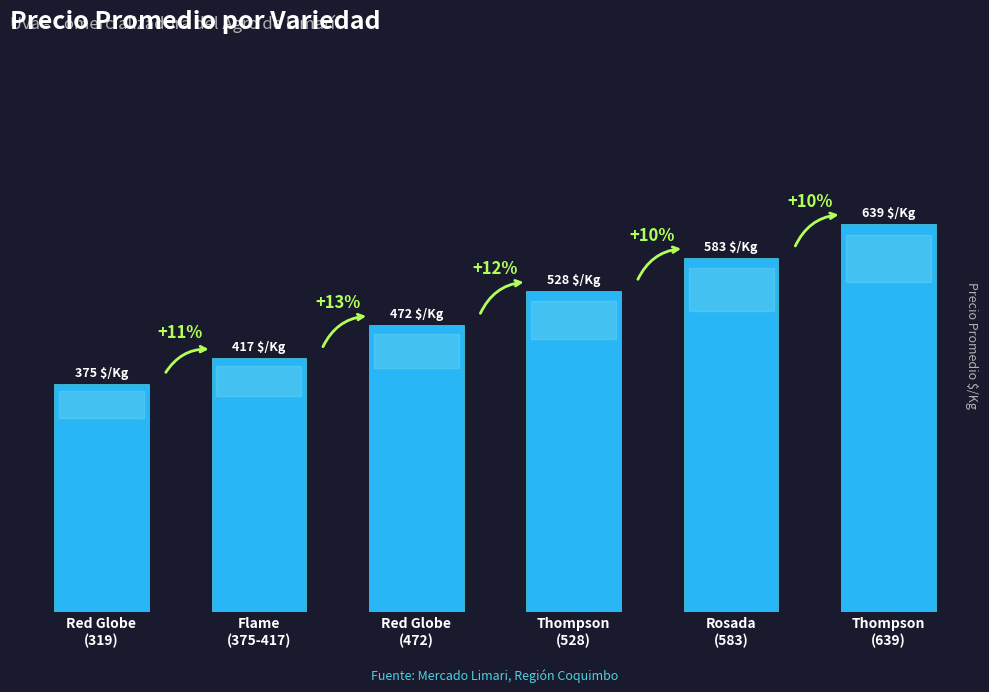

Rank the categories by value from highest to lowest.

Thompson
(639), Rosada
(583), Thompson
(528), Red Globe
(472), Flame
(375-417), Red Globe
(319)